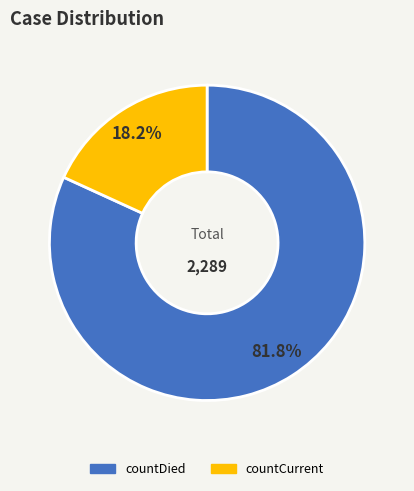

Which category has the biggest portion of the pie?

countDied